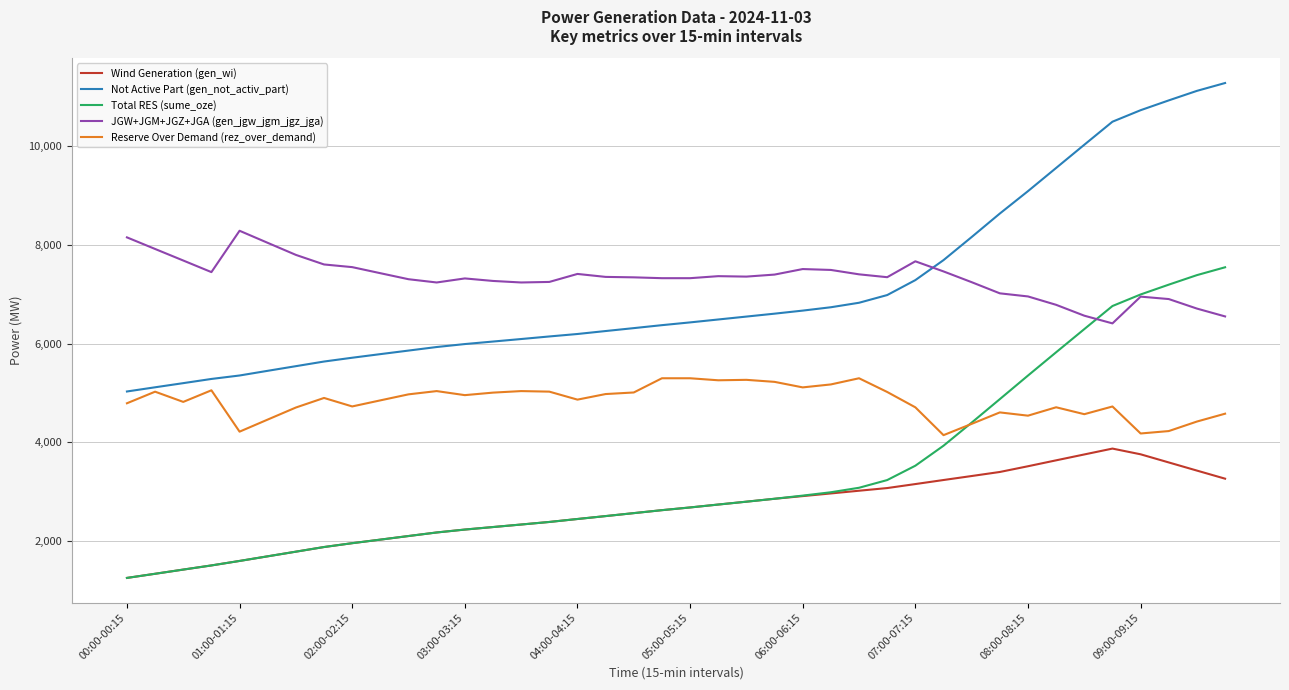

Does the chart display data point markers on the line(s)?

No